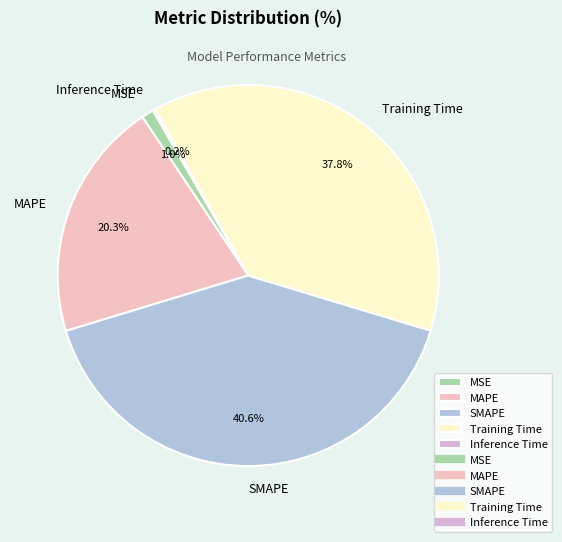

Which slice is the largest?

SMAPE